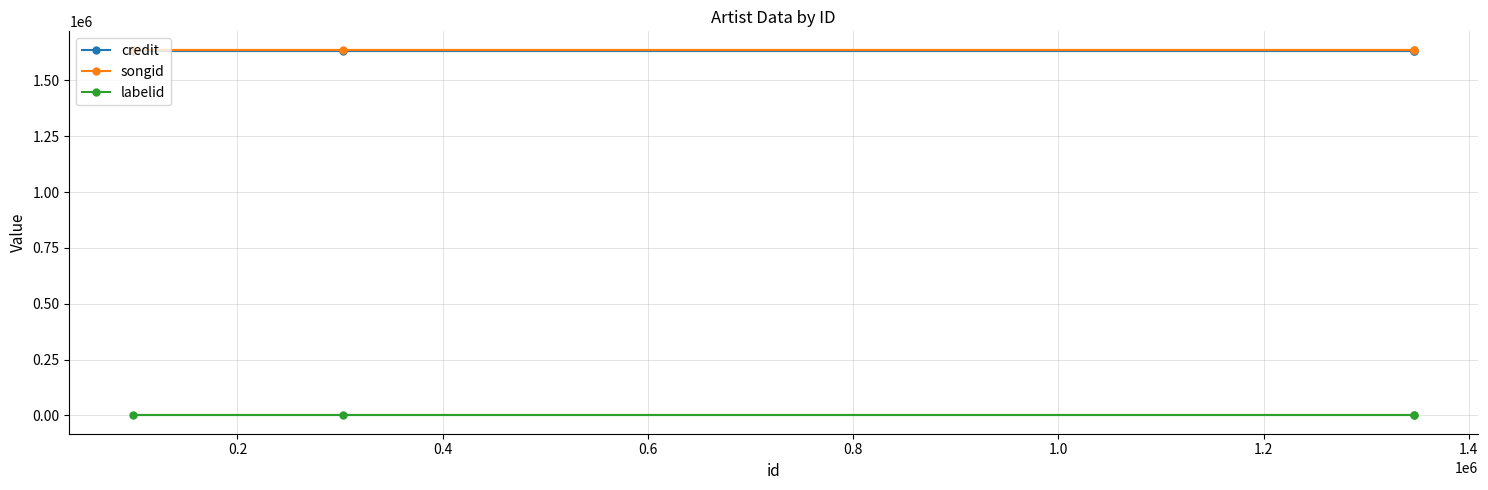

What is the value of the labelid point at the 4th from the left?

-1